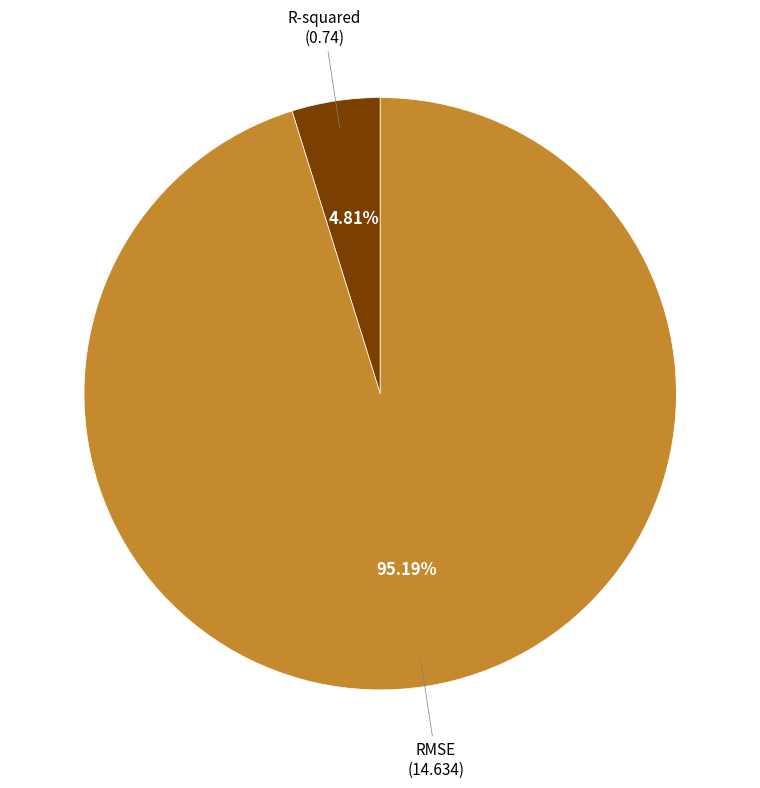

To the nearest percent, what is the average slice percentage?

50%